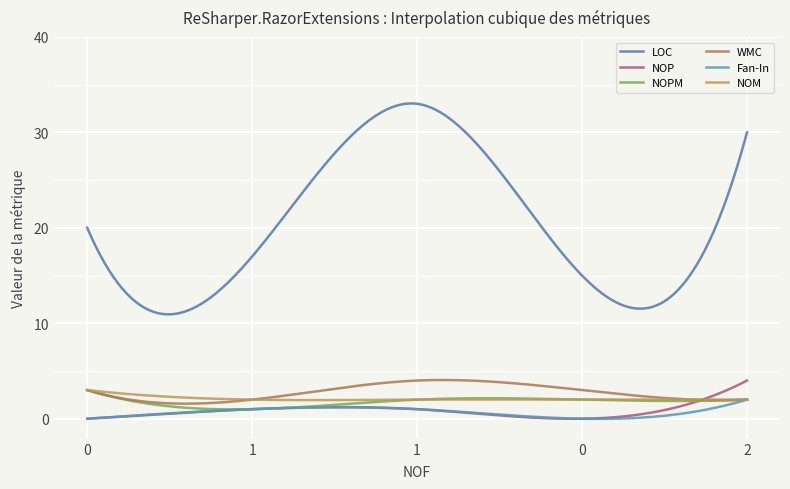

Which series has the largest total across all categories?

LOC